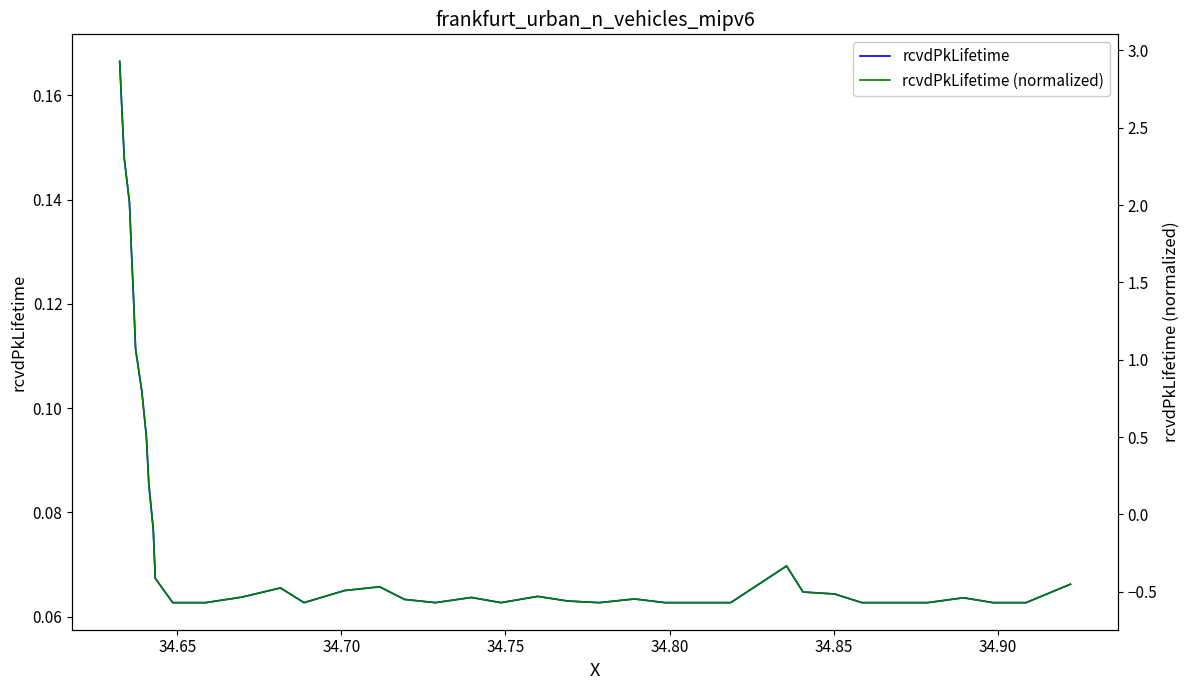

The rcvdPkLifetime (normalized) series shows -0.1 at 11. True or false?

False